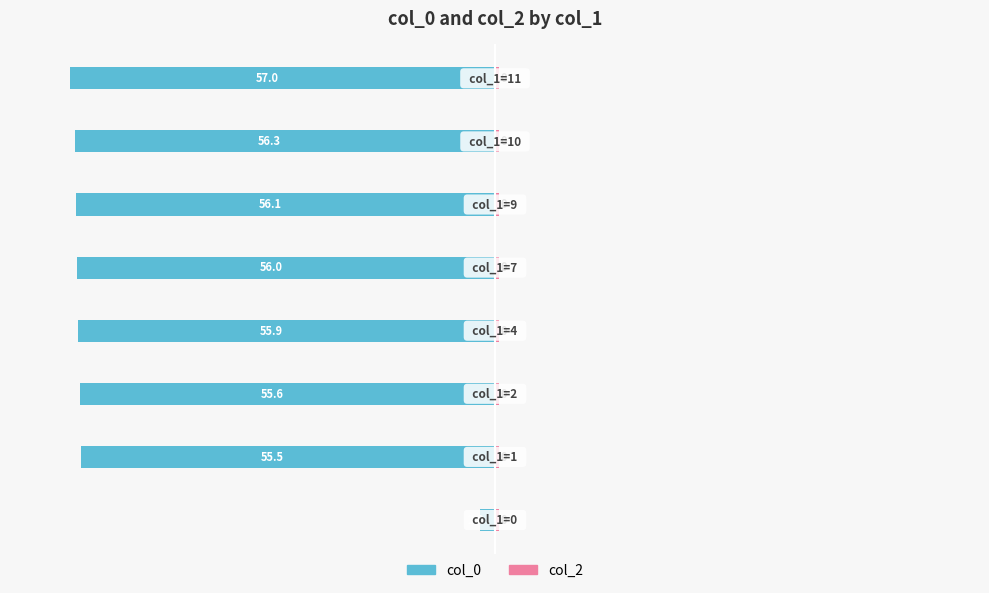

What is the smallest value displayed?

-57.0